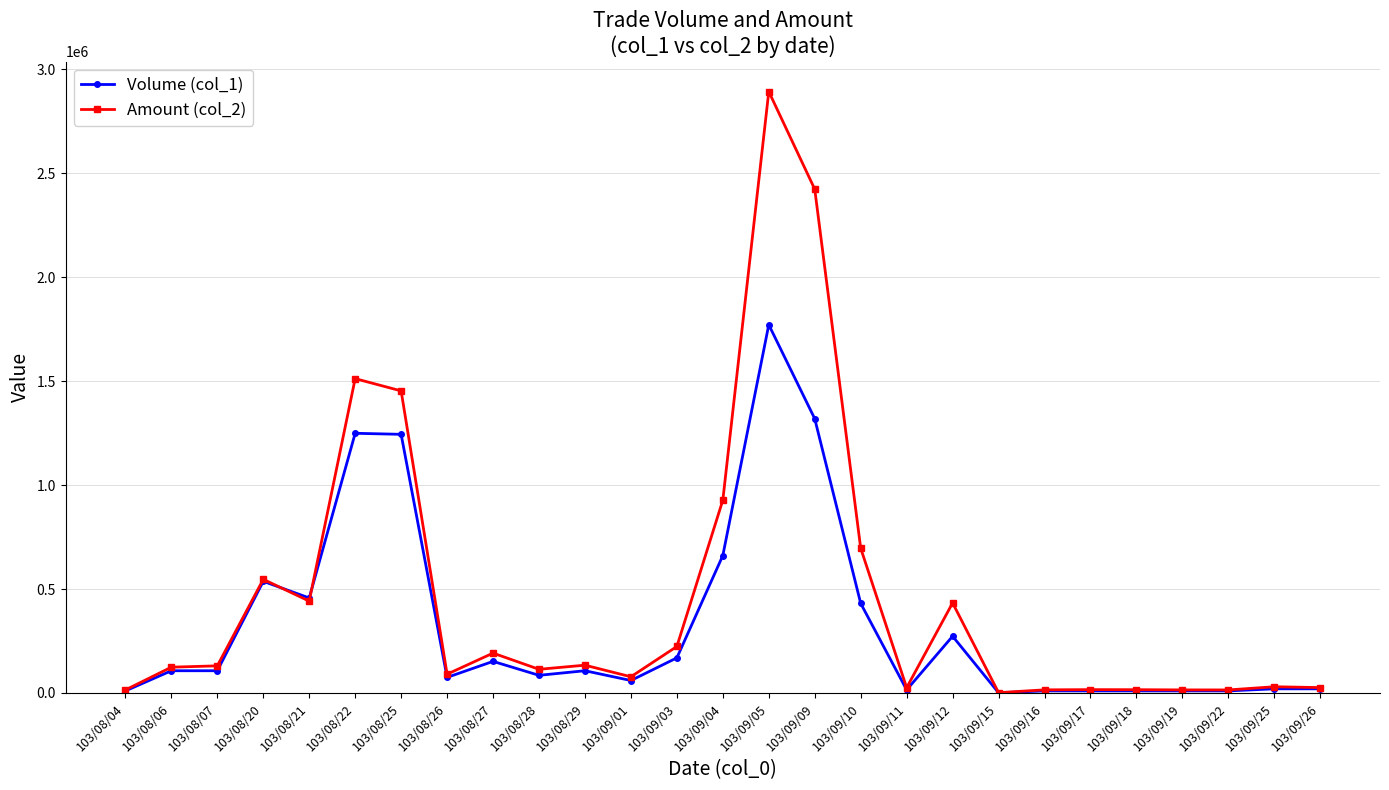

Which series has the widest spread of values?

Amount (col_2)